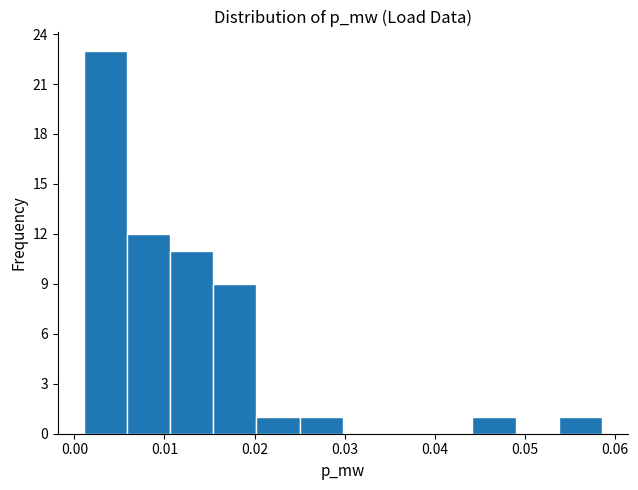

How tall is the bar that spans 0.001 to 0.006 on the x-axis? Neither the bar edges nor the heights are printed on the chart, so give them approximately, as read against the axes.

23